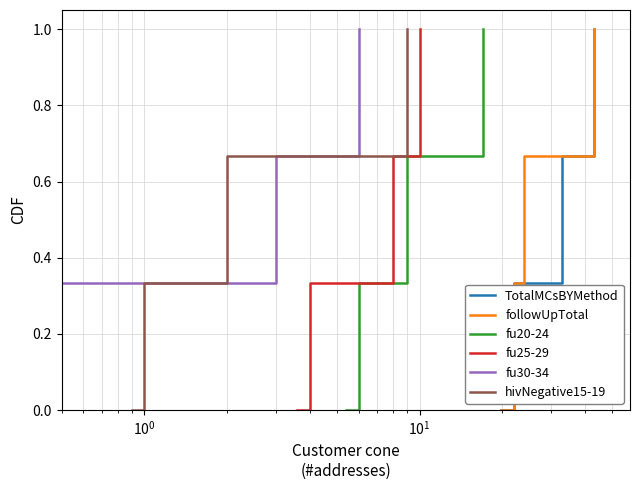

How many fu25-29 values are between 0 and 1?

4